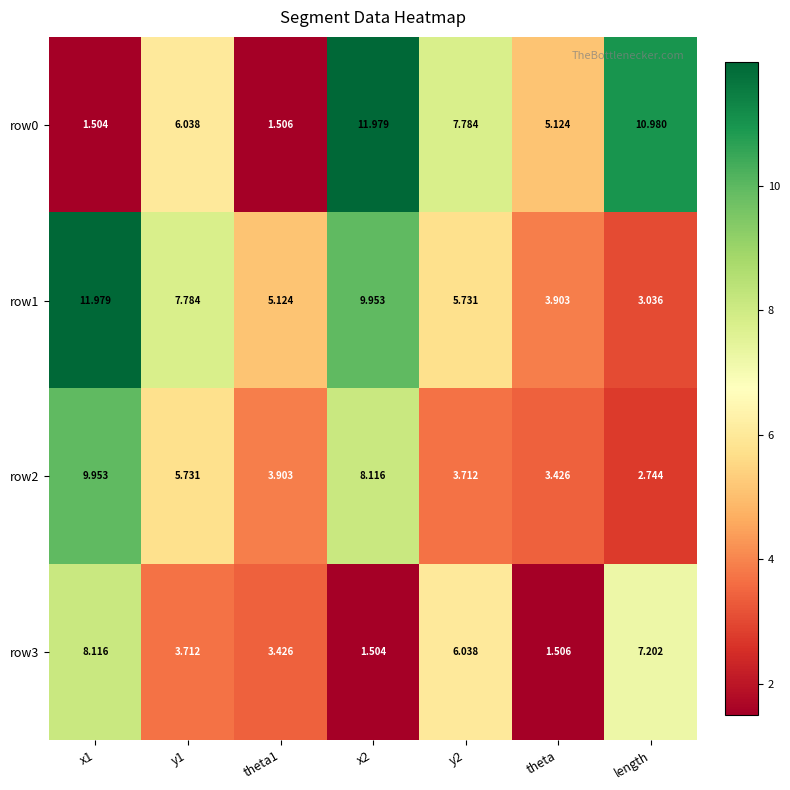

Is the value of row3 at length greater than the value of row2 at x1?

No